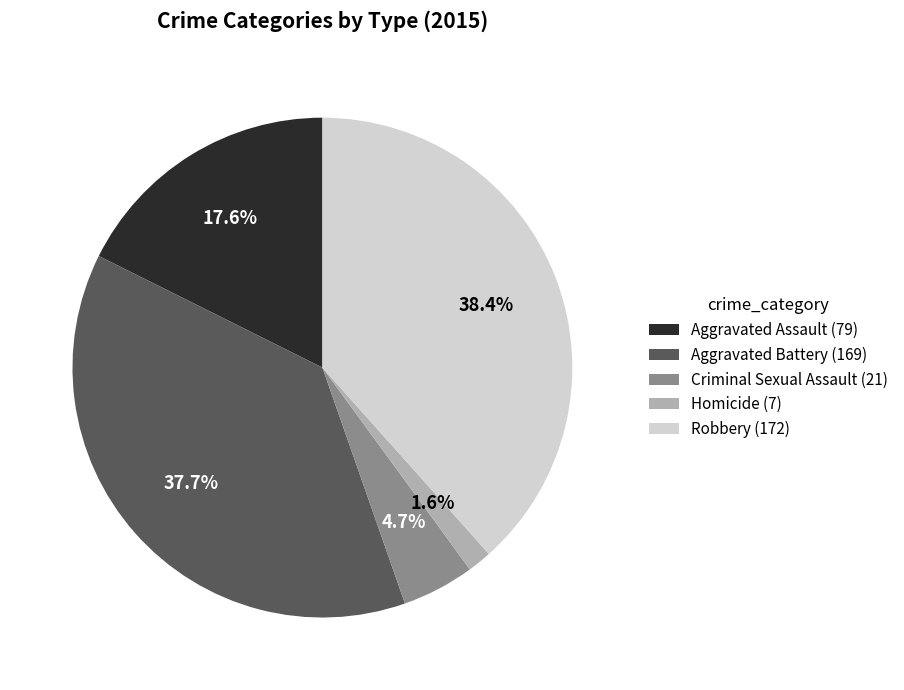

Which has a higher value, Homicide or Aggravated Assault?

Aggravated Assault